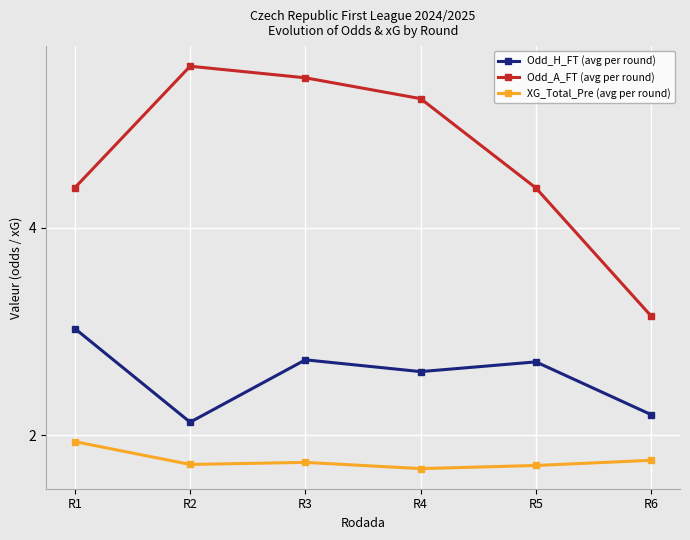

What value does the Odd_H_FT (avg per round) series have at R4?

2.6